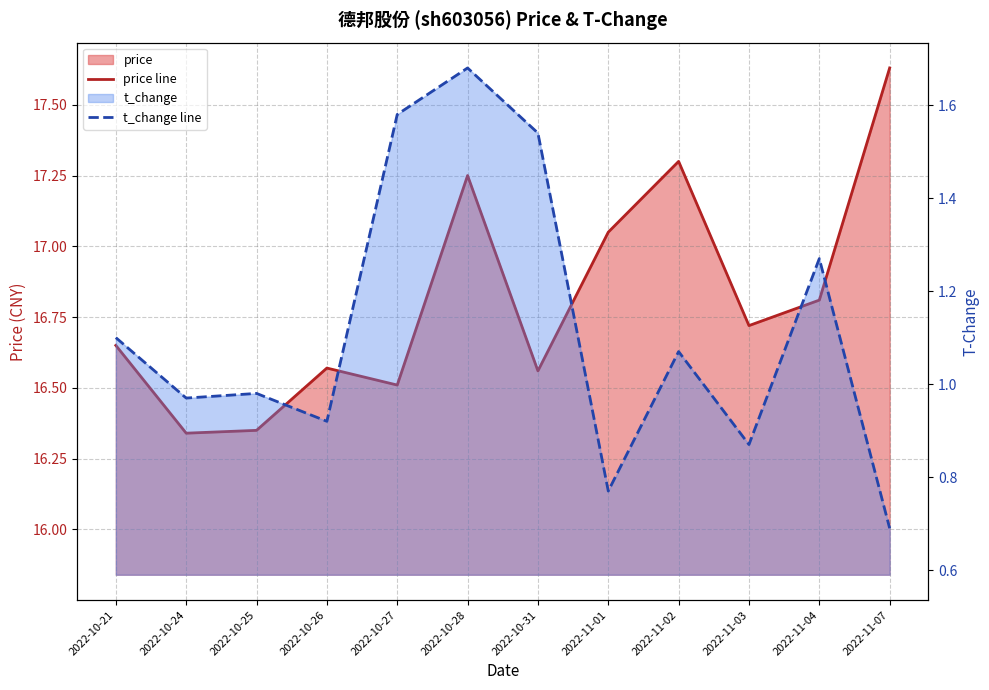

At which category does the chart reach its peak across all series?

2022-11-07